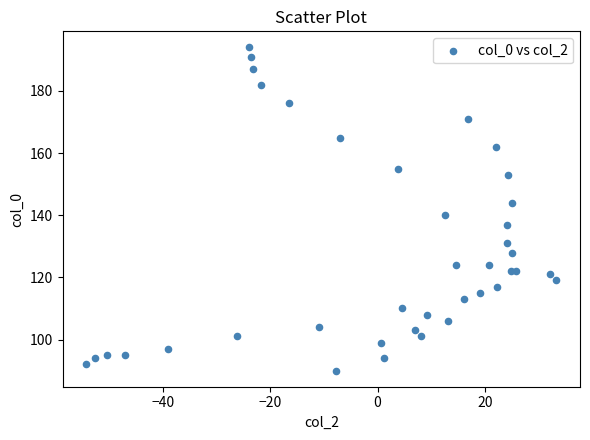

What is the range of Y values (max minus min)?

104